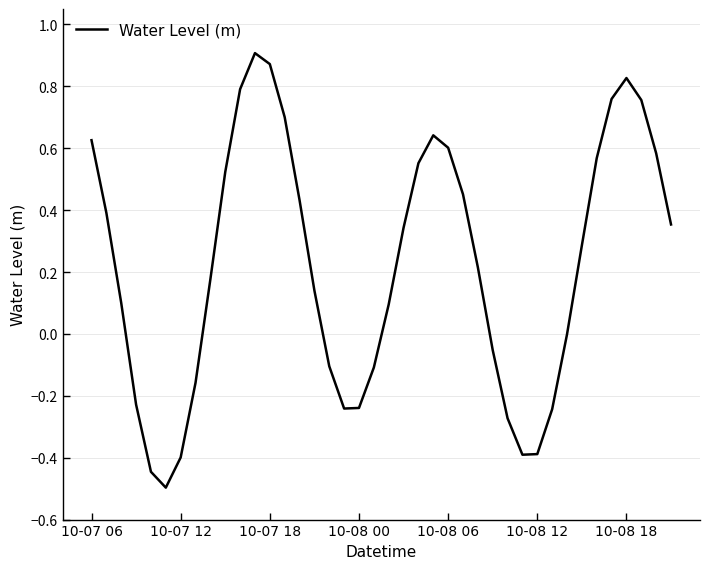

What is the minimum value shown in the chart?

-0.5